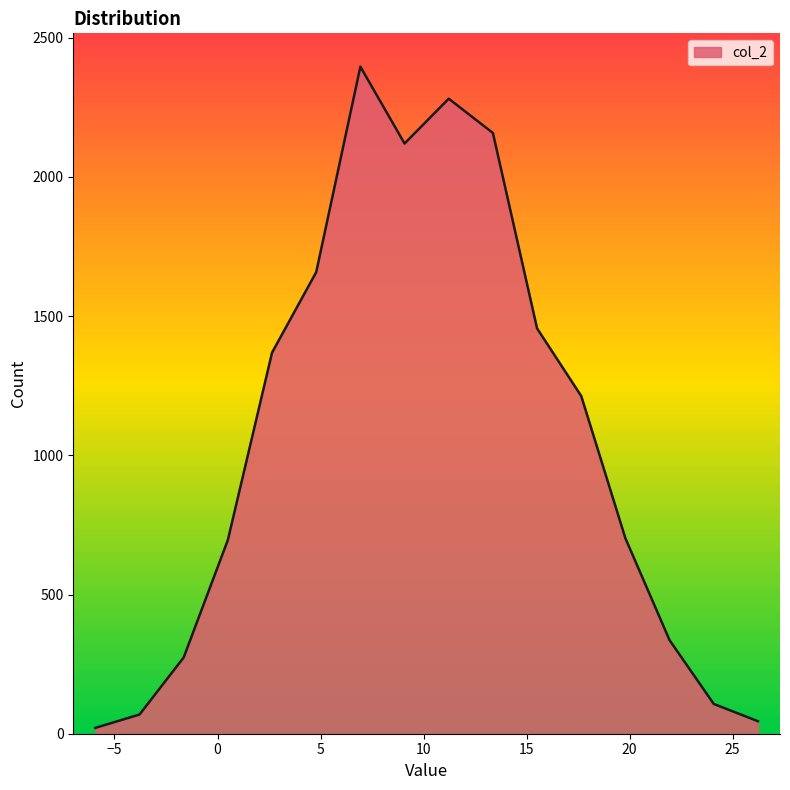

What is the greatest value displayed?

2396